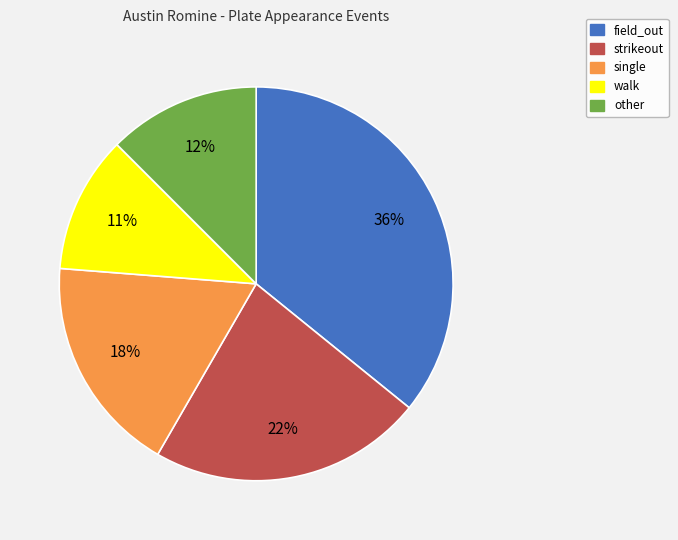

Is there any slice that represents more than half of the pie?

No